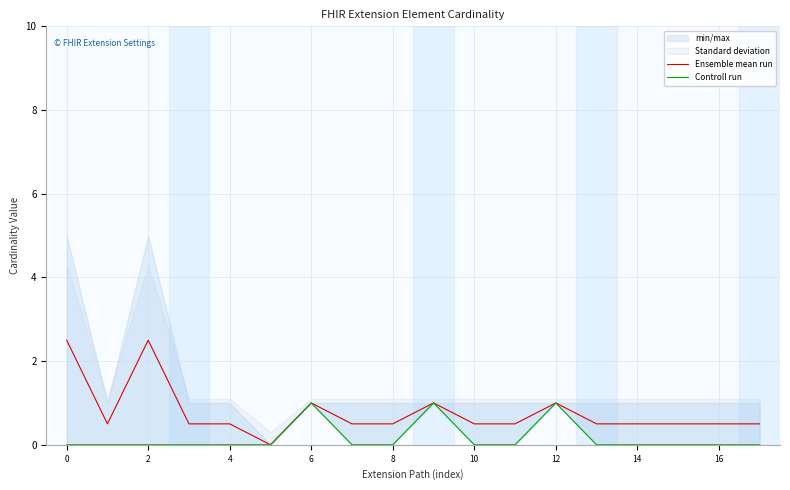

True or false: Ensemble mean run and Controll run intersect in this chart.

False